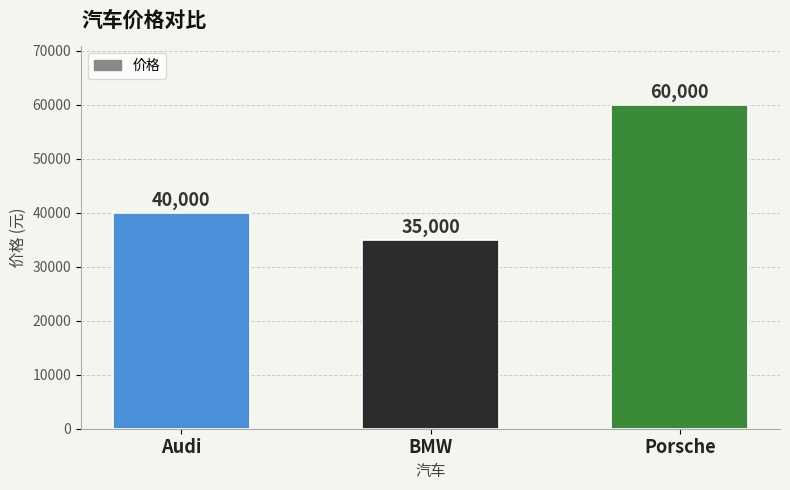

Reading right to left, extract all data points from this chart.

60000	35000	40000